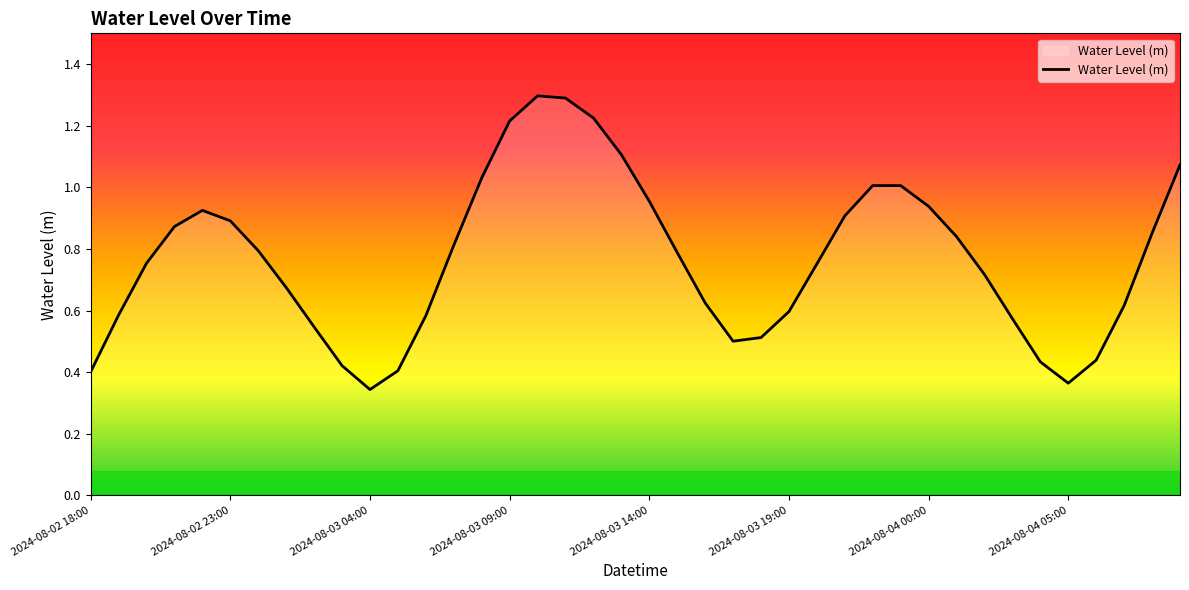

What is the sum of all values?

30.7